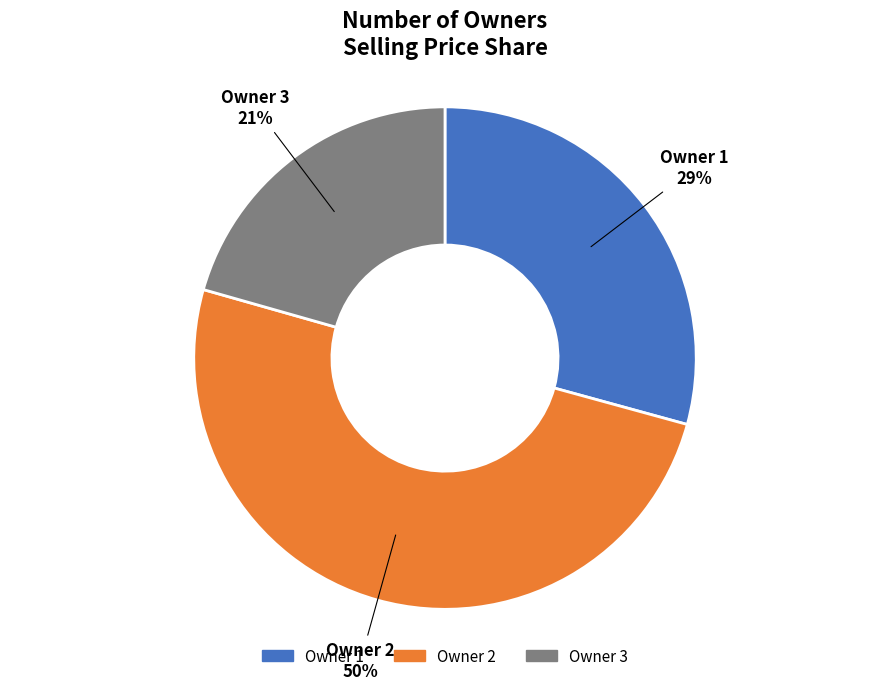

How many segments does this pie chart have?

3